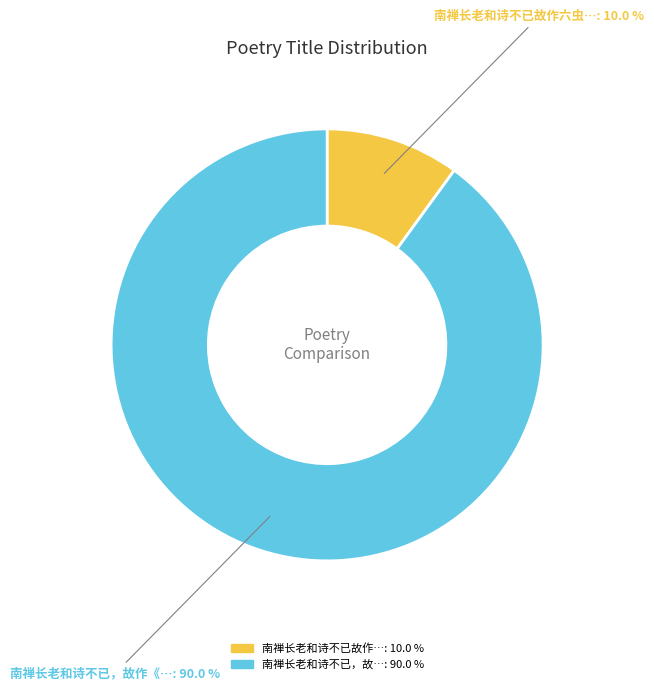

Is there any slice that represents more than half of the pie?

Yes